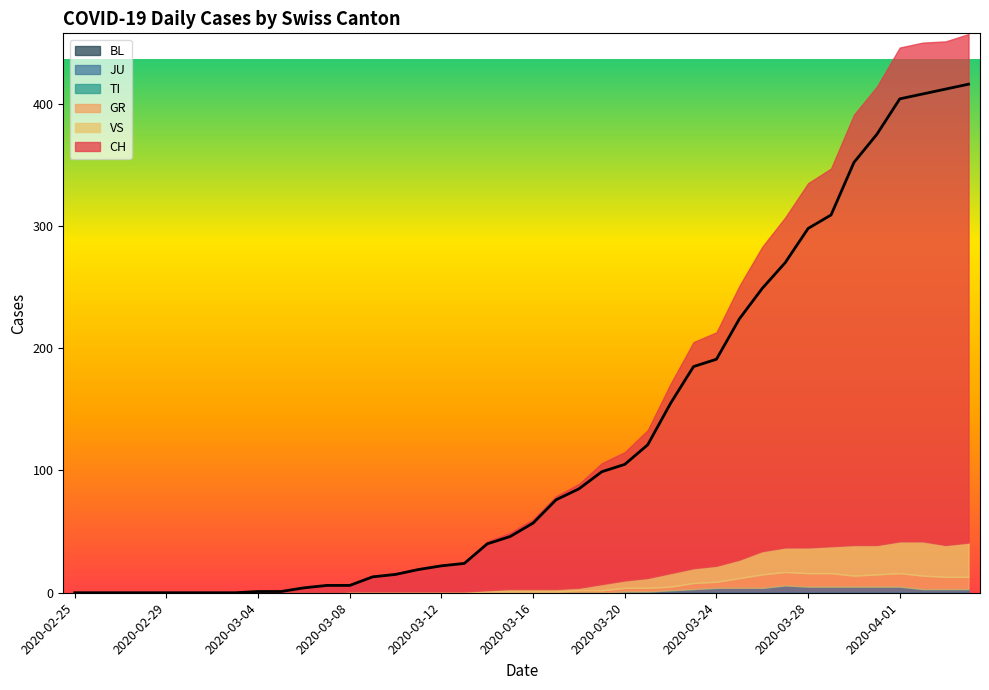

Is it true that TI equals 0 at 2020-03-07?

True